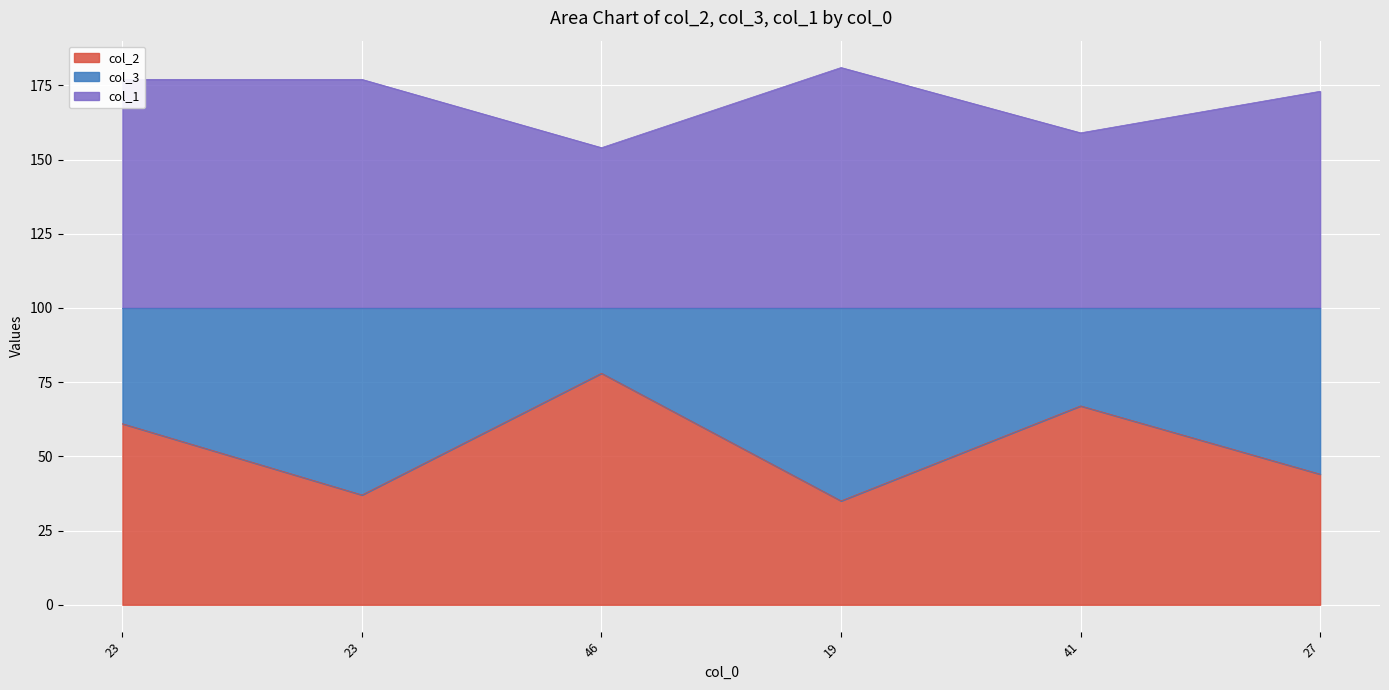

True or false: col_2 and col_1 cross at least once.

False